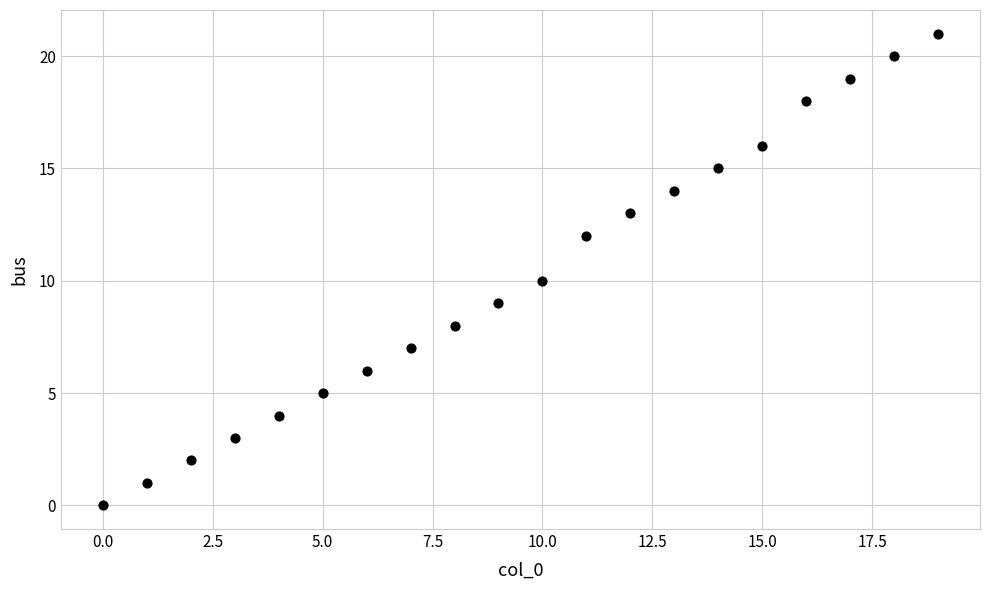

How many points are shown in the scatter plot?

20